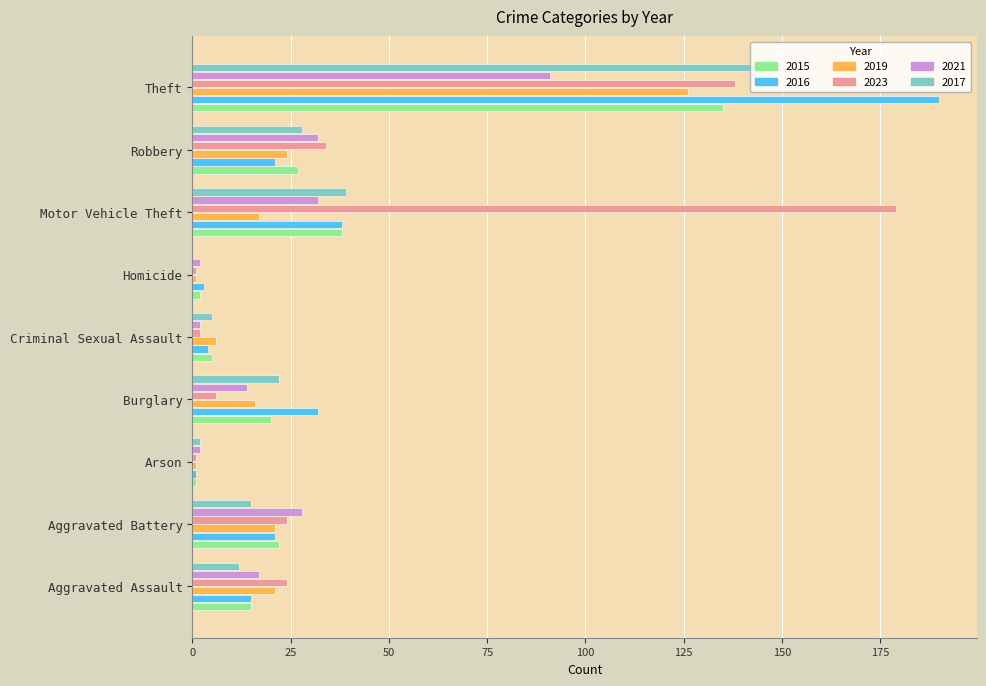

Is the value of 2019 at Homicide greater than the value of 2021 at Motor Vehicle Theft?

No